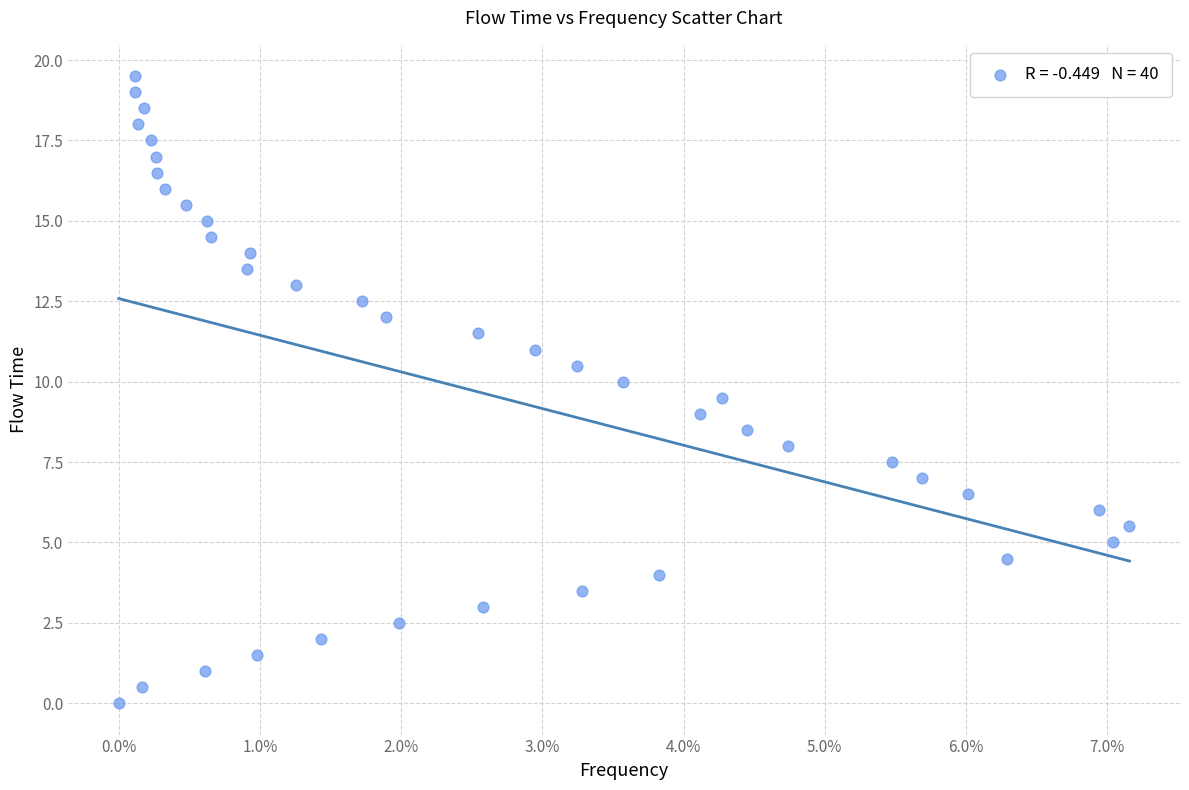

What is the range of Y values (max minus min)?

19.5